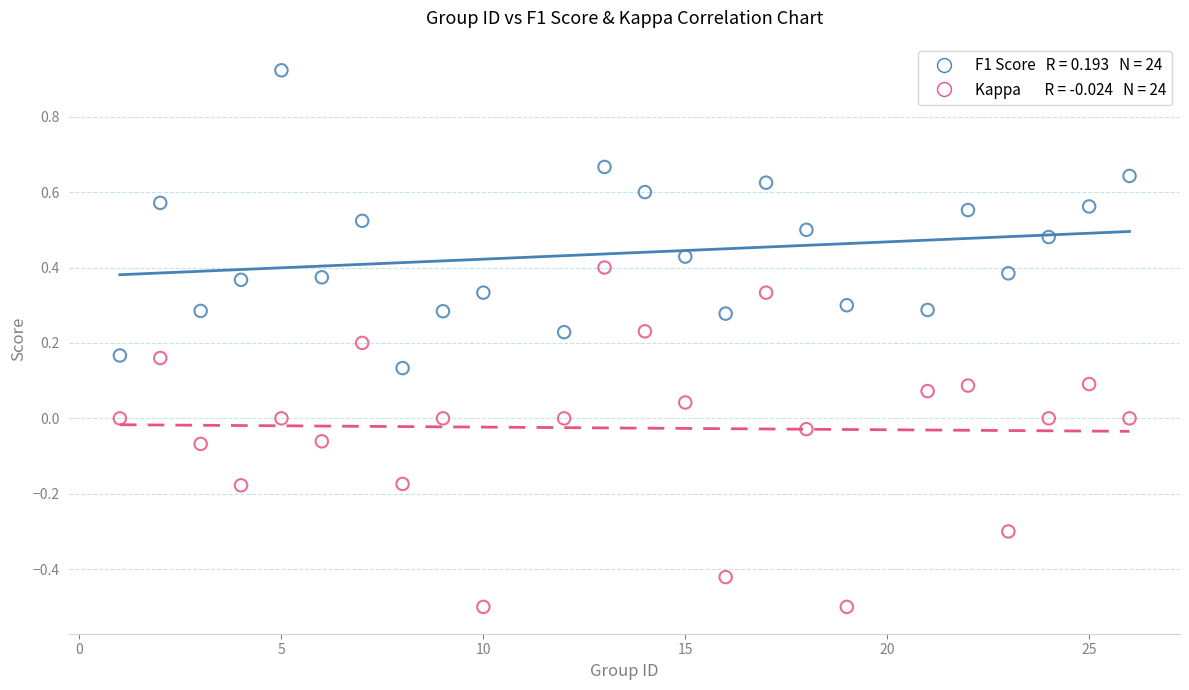

Across all data points, what is the range of Y values (max minus min)?

1.4